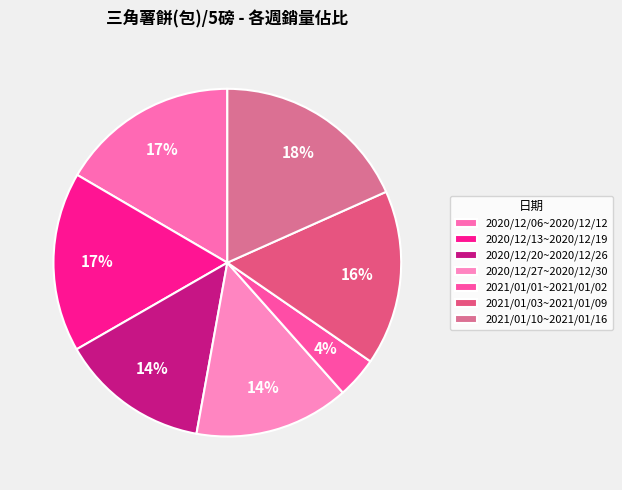

To the nearest percent, what is the combined percentage of 2020/12/20~2020/12/26 and 2021/01/01~2021/01/02?

18%